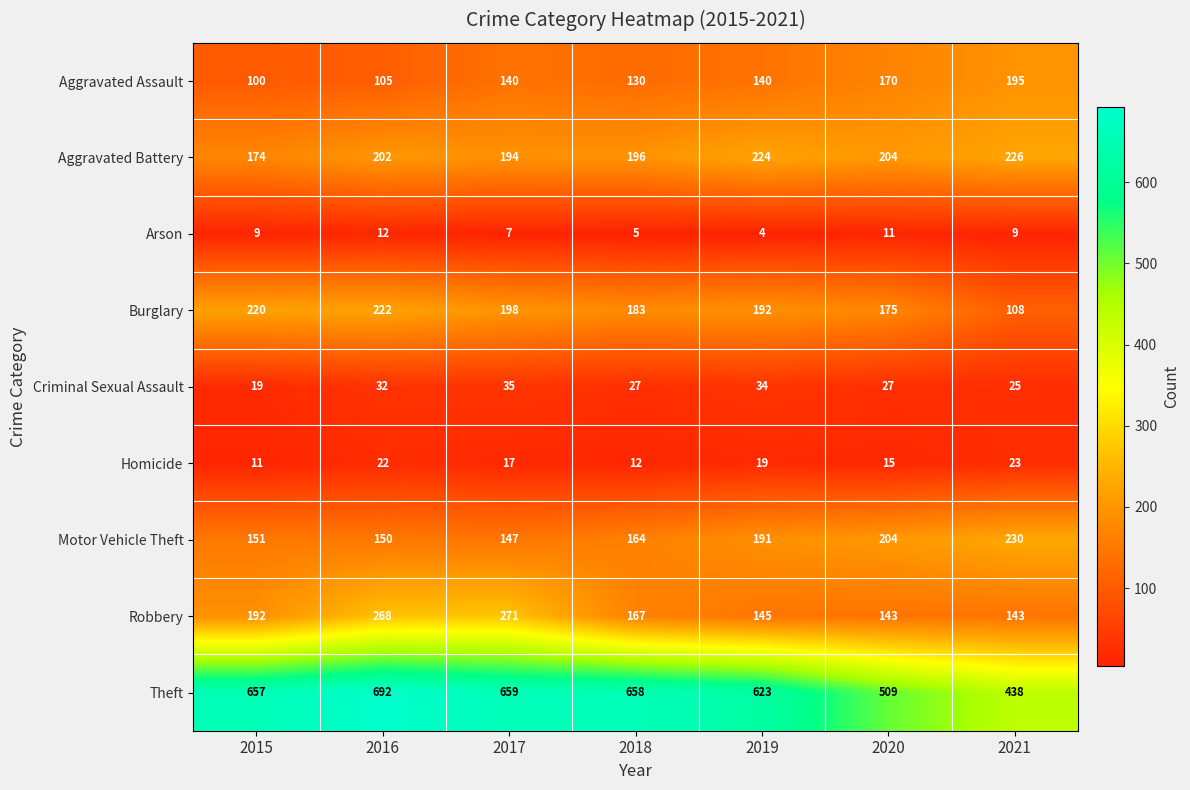

What is the maximum value for Aggravated Battery?

226